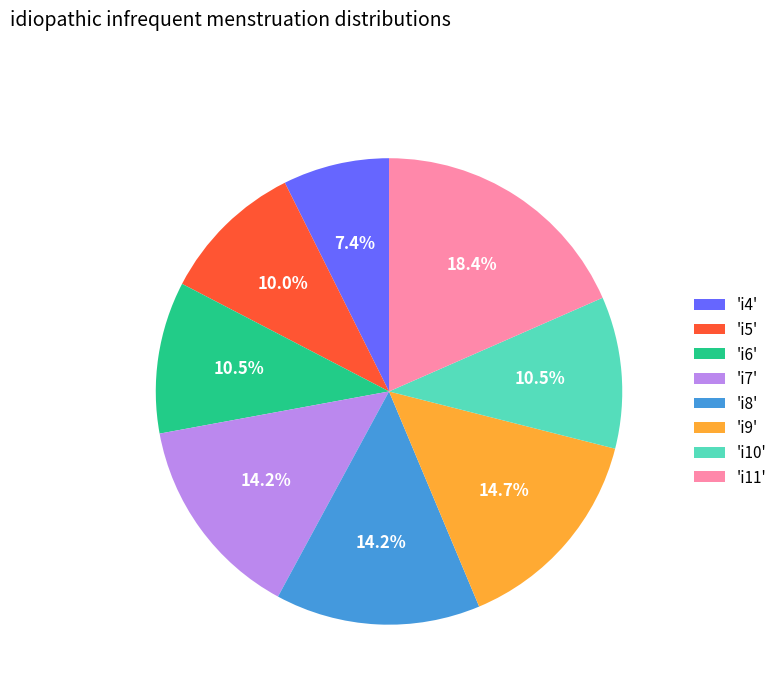

Which slice is the largest?

'i11'